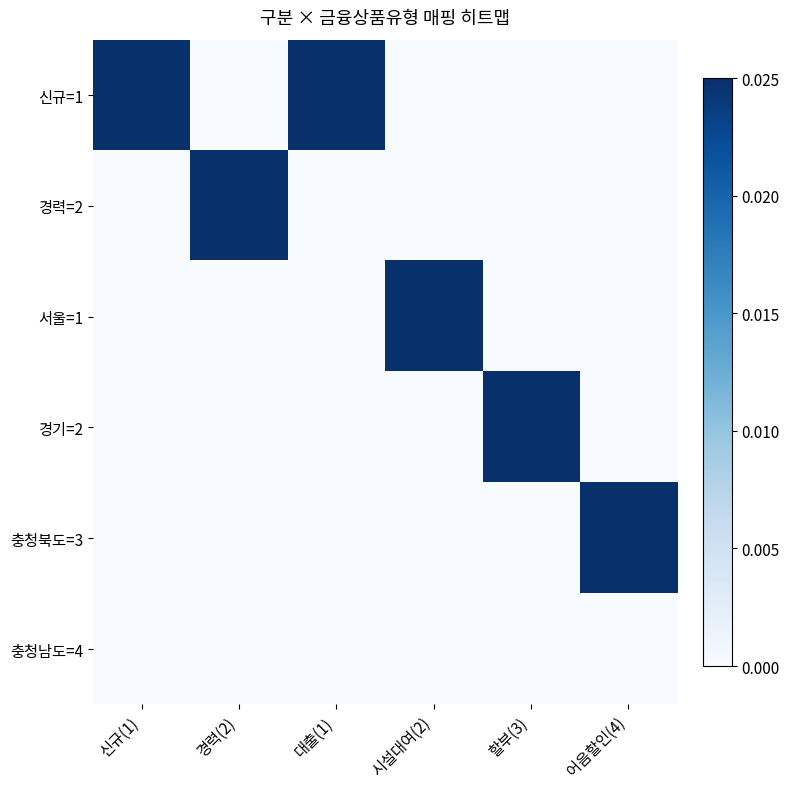

Count the number of categories in the chart.

6